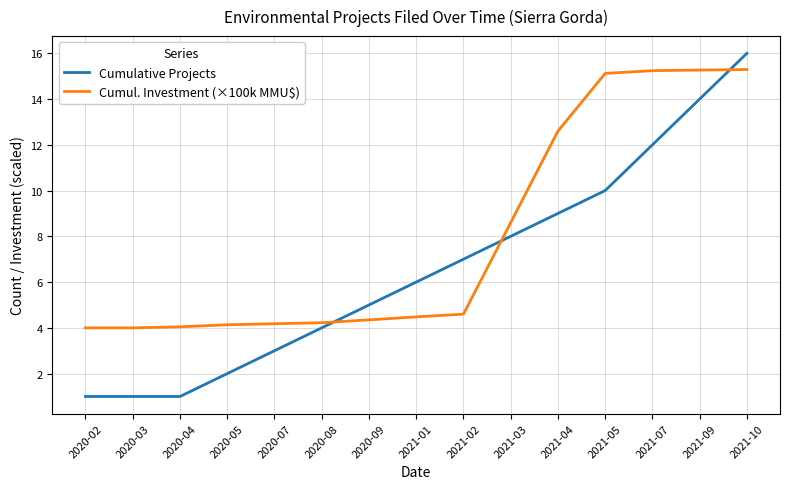

Which series changed the most between 2020-05 and 2021-01?

Cumulative Projects